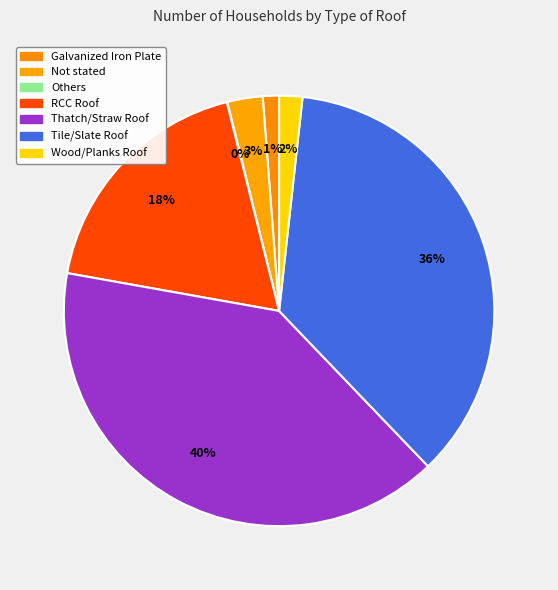

How much of the chart is everything except Galvanized Iron Plate?

98.8%